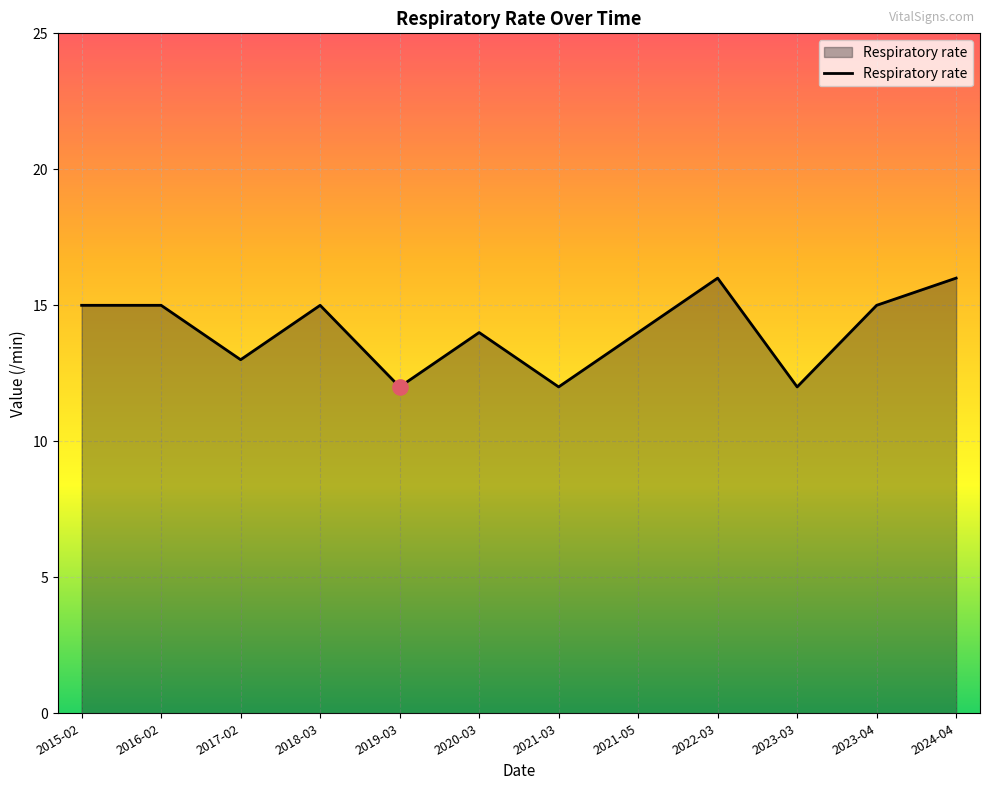

Approximately how many times larger is the value at 2015-02 compared to 2020-03?

1.1